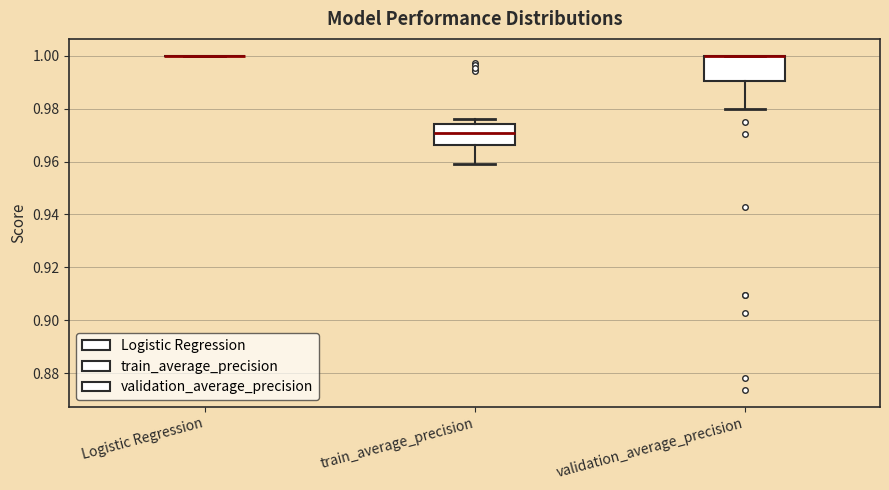

Reading left to right, transcribe this box plot: for each box, give where its median line is, the range the box spans, and where its two whiskers end, as read against the y-axis. The values are not printed on the chart, so give them approximately, as read against the axis.

Logistic Regression: box collapsed to a line at 1.000, whiskers 1.000 to 1.000
train_average_precision: median 0.970, box 0.966 to 0.974, whiskers 0.960 to 0.976
validation_average_precision: median 1.000 (drawn on the box's upper edge), box 0.990 to 1.000, whiskers 0.980 to 1.000